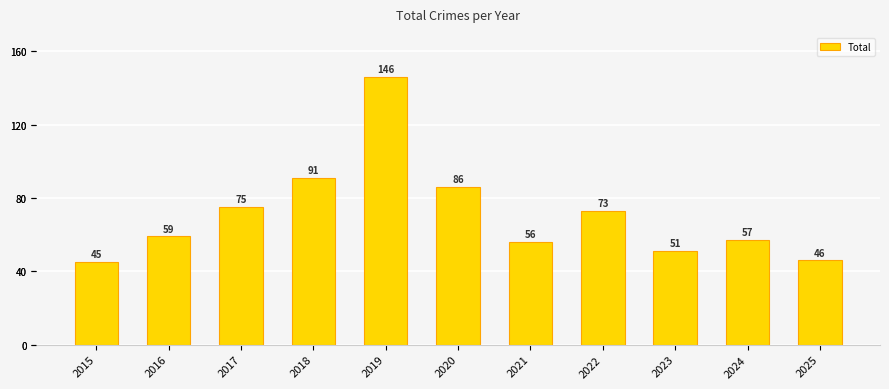

How many bars are there in total?

11